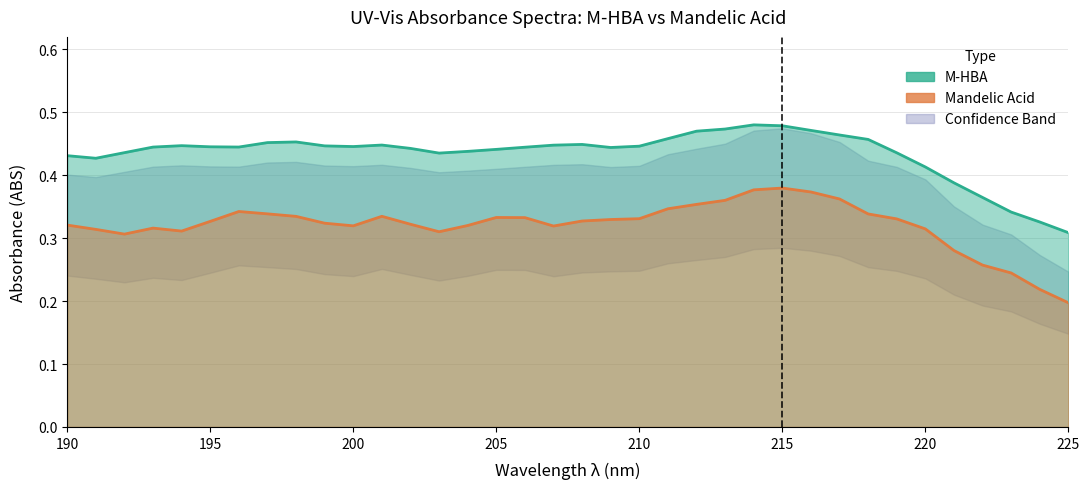

What is the difference between the maximum and minimum values in the M-HBA series?

0.2